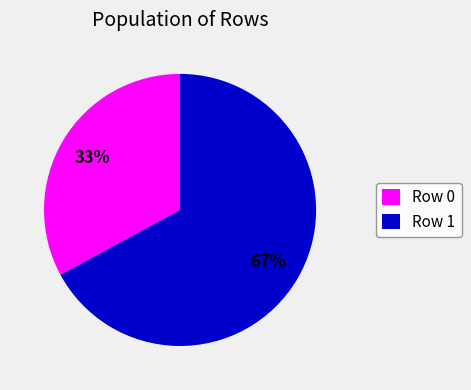

Is the sum of Row 0 and Row 1 greater than half?

Yes